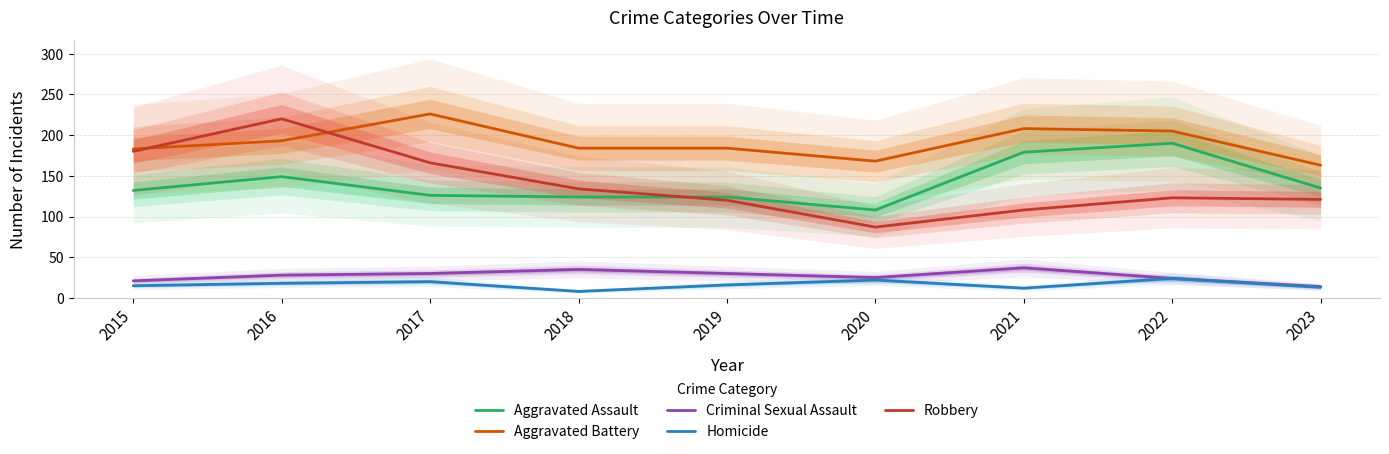

List the labels in order of Robbery value, smallest first.

2020, 2021, 2019, 2023, 2022, 2018, 2017, 2015, 2016